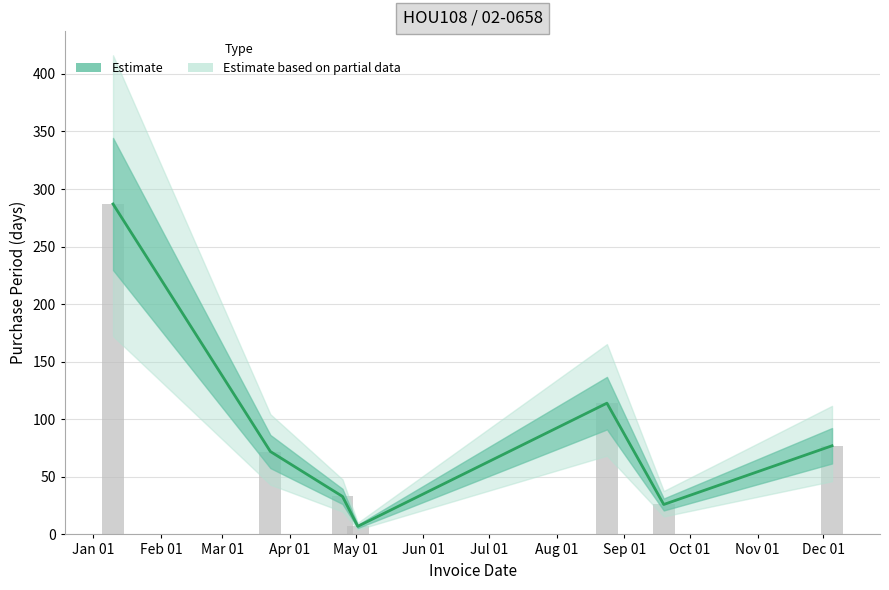

Reading left to right, what are all the values shown in this chart?

287	72	33	7	114	26	77